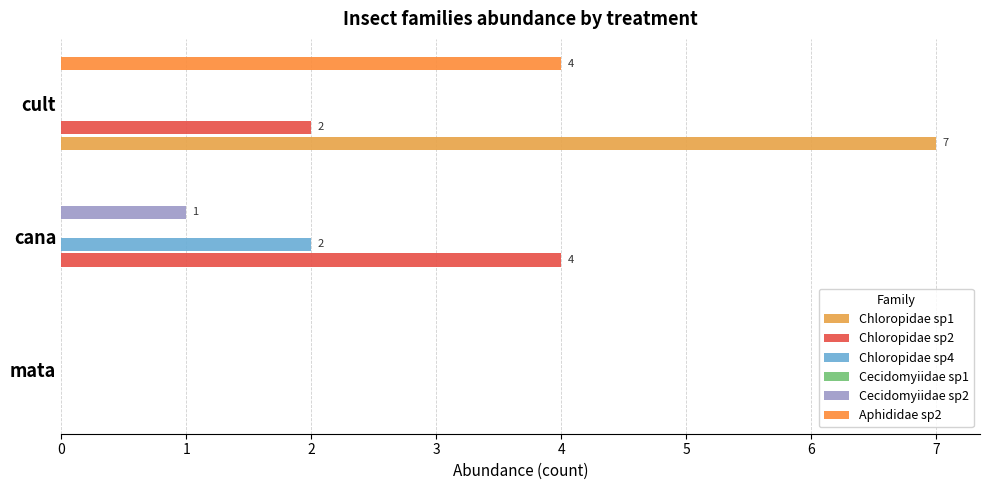

What is the difference between the Cecidomyiidae sp2 values at cana and mata?

1.0